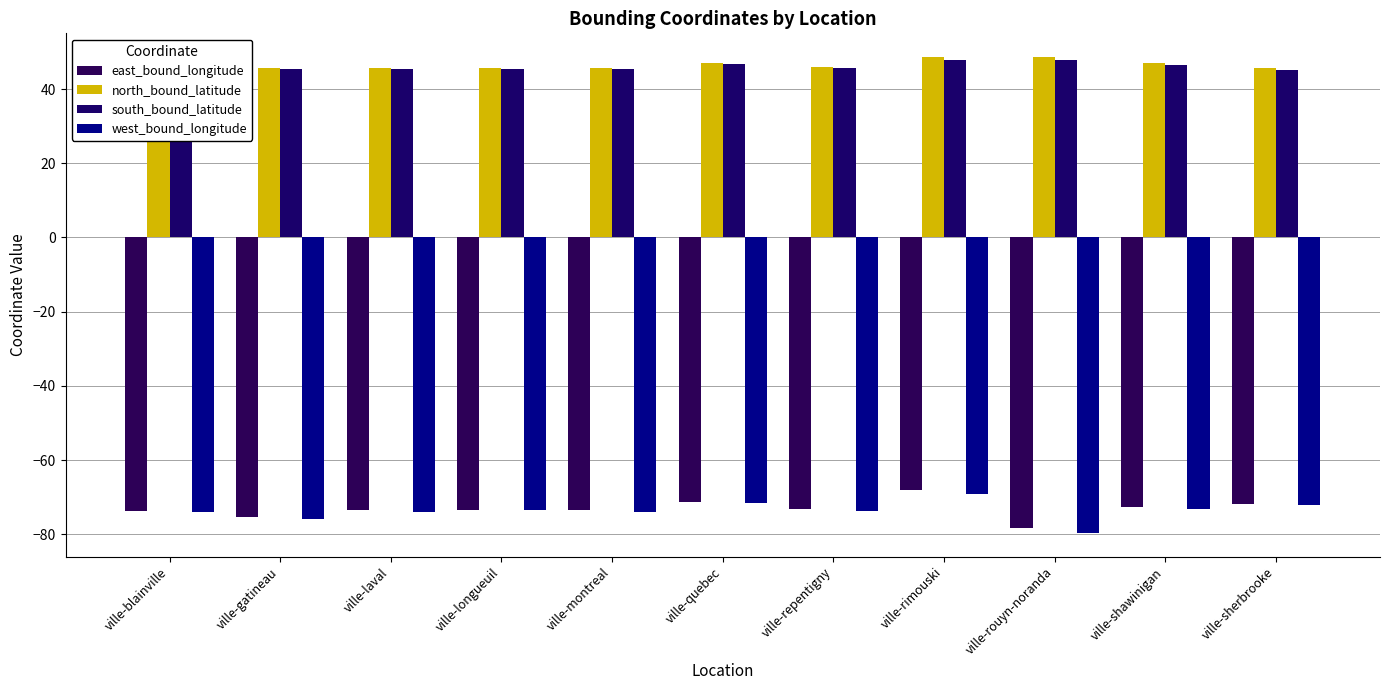

What is the total value across all series at ville-shawinigan?

-52.4